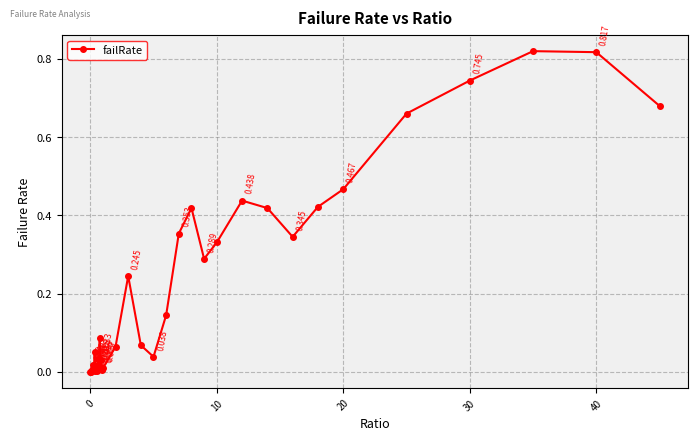

True or false: the data has more than 2 interior local peaks.

True